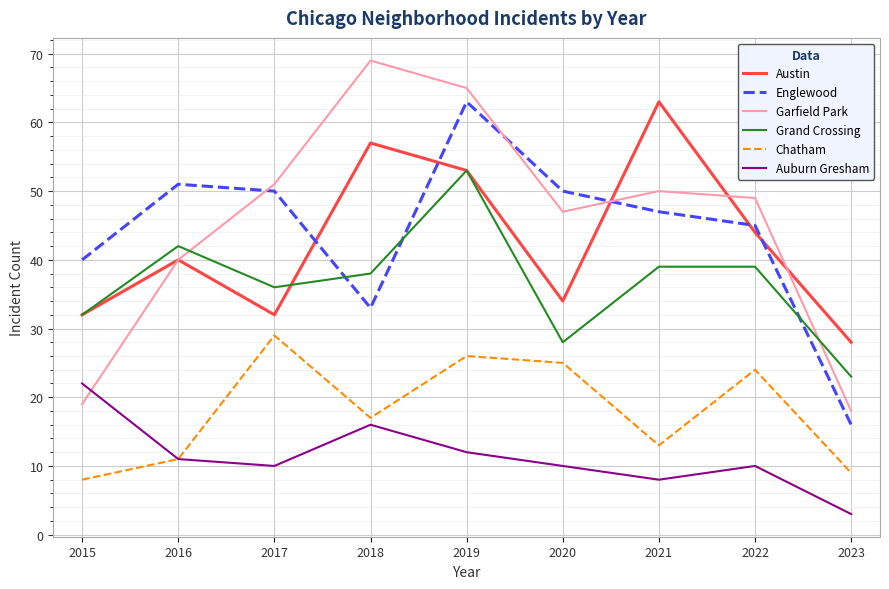

Where is the first local minimum for Austin?

2017